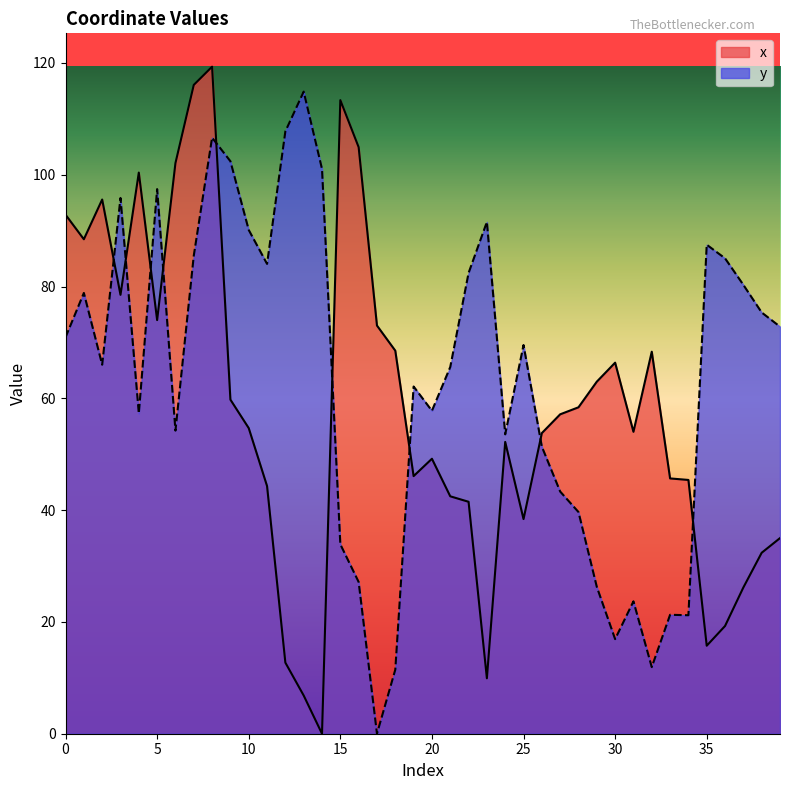

What is the value of the y point at the 40th from the left?

72.8